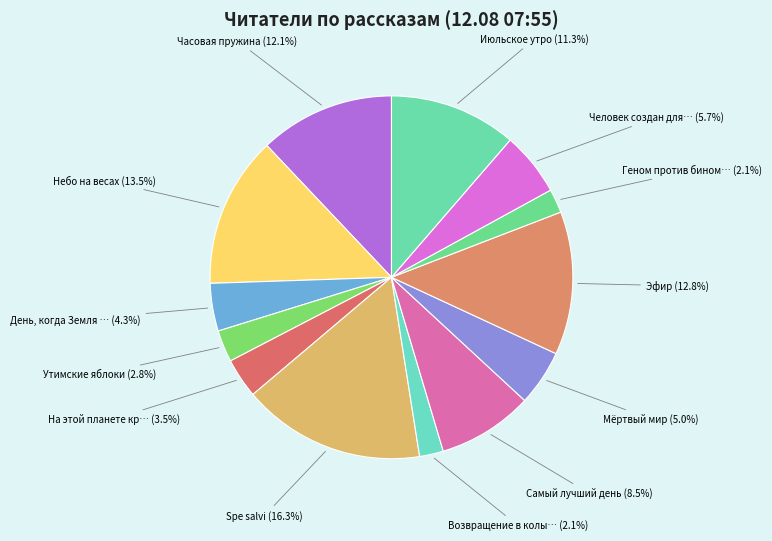

How many segments does this pie chart have?

13